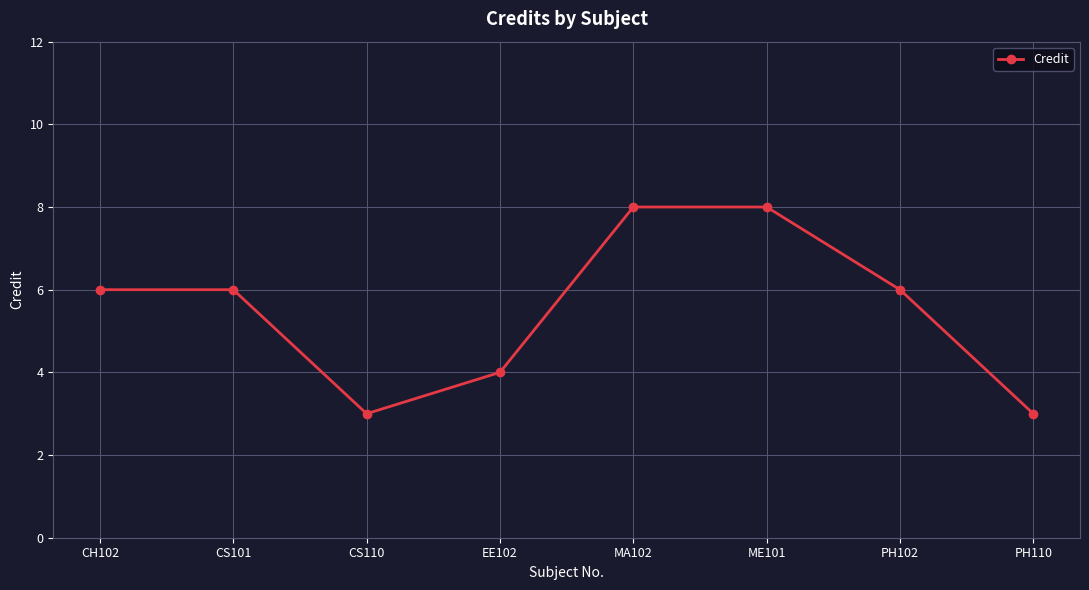

What is the value of the 7th point from the left?

6